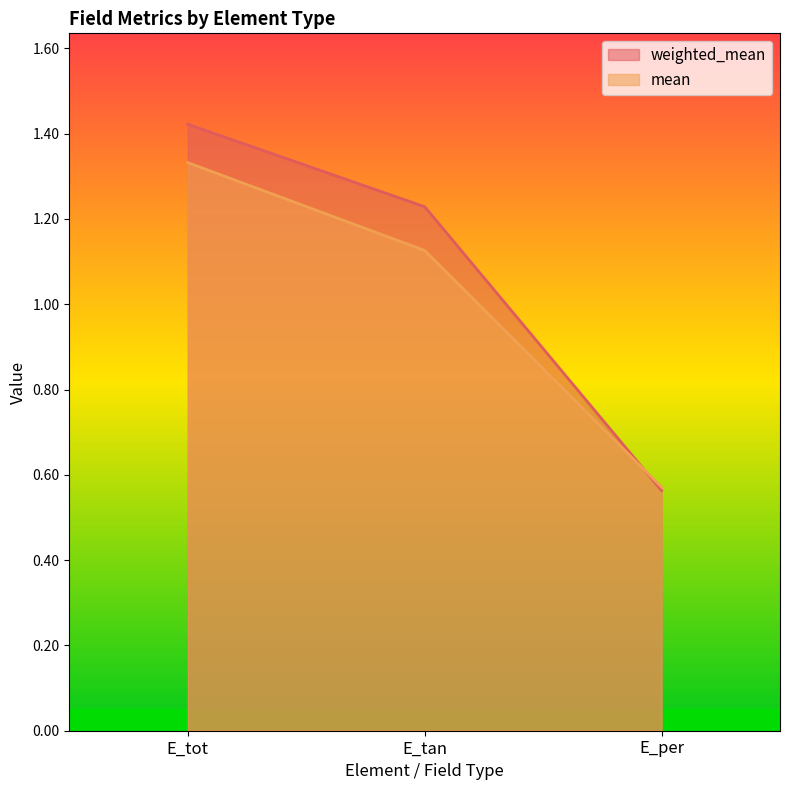

Reading right to left, list all the values displayed in this chart.

weighted_mean: E_per=0.6	E_tan=1.2	E_tot=1.4
mean: E_per=0.6	E_tan=1.1	E_tot=1.3